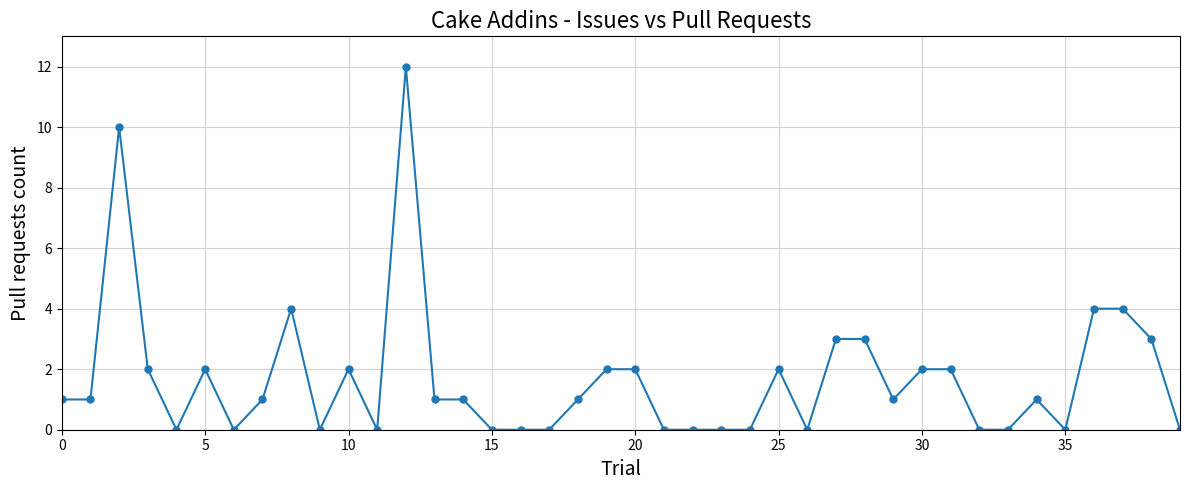

How many data points does each series have?

40